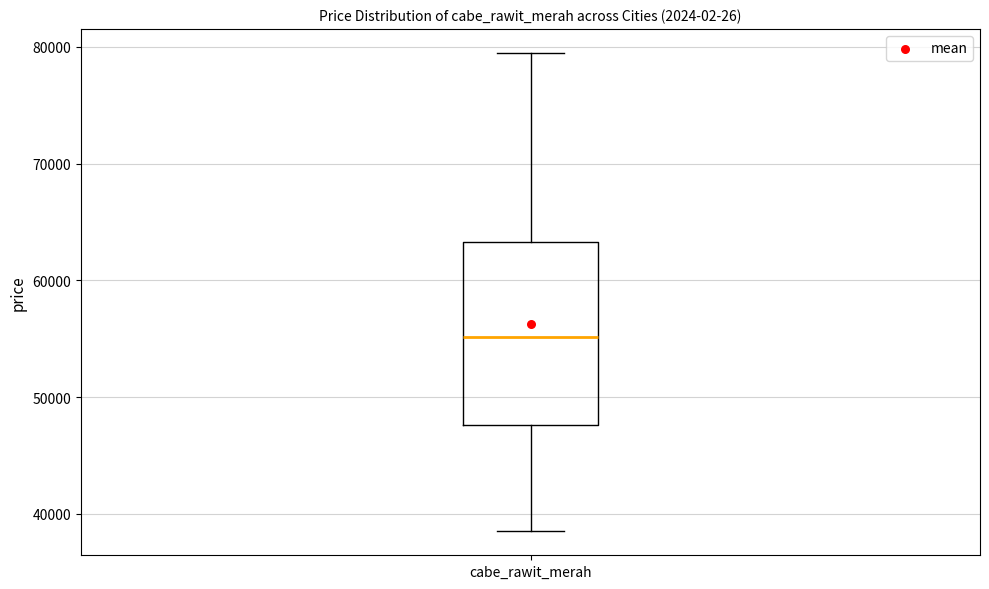

Read this box plot against the y-axis: the position of the median line, the range covered by the box, and the ends of both whiskers. The values are not printed on the chart, so give them approximately, as read against the axis.

median 55000, box 48000 to 63000, whiskers 39000 to 80000